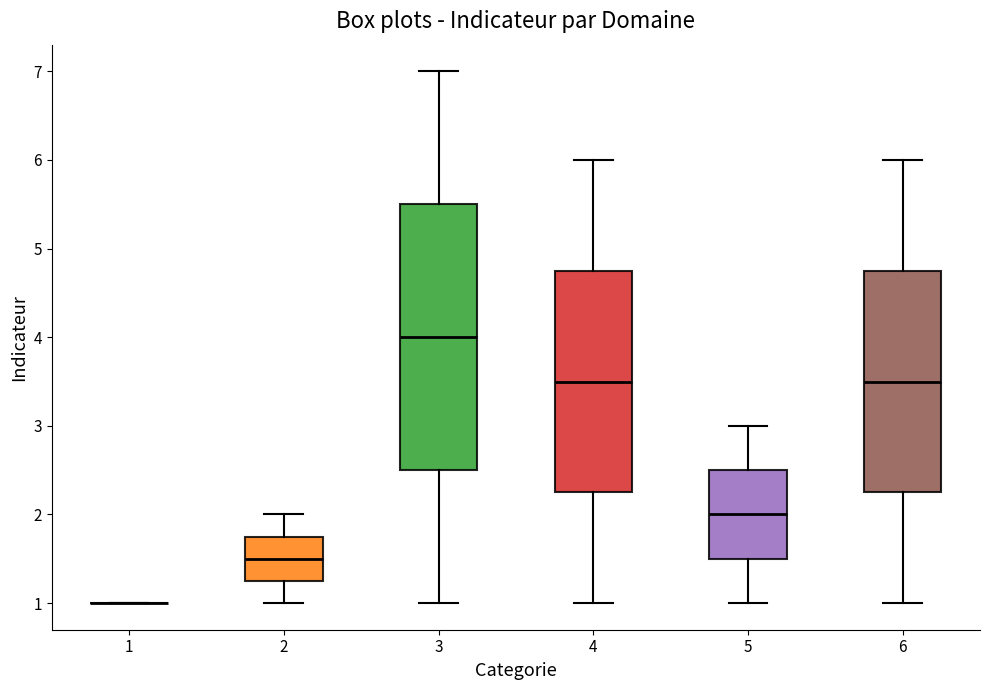

Where is the upper edge of the box at x = 6 on the y-axis? The values are not printed on the chart, so give them approximately, as read against the axis.

4.8